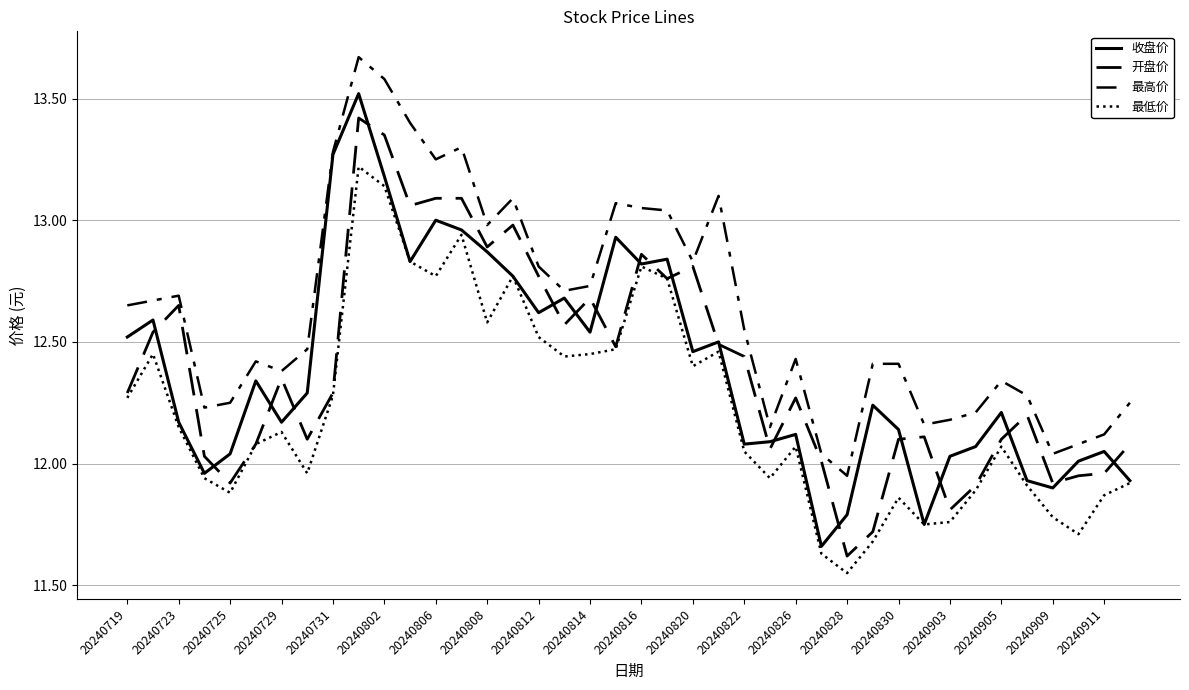

Reading left to right, list all the values displayed in this chart.

收盘价: 12.5	12.6	12.2	12.0	12.0	12.3	12.2	12.3	13.3	13.5	13.2	12.8	13.0	13.0	12.9	12.8	12.6	12.7	12.5	12.9	12.8	12.8	12.5	12.5	12.1	12.1	12.1	11.7	11.8	12.2	12.1	11.8	12.0	12.1	12.2	11.9	11.9	12.0	12.1	11.9
开盘价: 12.3	12.5	12.7	12.0	11.9	12.1	12.3	12.1	12.3	13.4	13.3	13.1	13.1	13.1	12.9	13.0	12.8	12.6	12.7	12.5	12.9	12.8	12.8	12.5	12.4	12.1	12.3	12.0	11.6	11.7	12.1	12.1	11.8	11.9	12.1	12.2	11.9	11.9	12.0	12.1
最高价: 12.7	12.7	12.7	12.2	12.2	12.4	12.4	12.5	13.3	13.7	13.6	13.4	13.2	13.3	13.0	13.1	12.8	12.7	12.7	13.1	13.1	13.0	12.8	13.1	12.6	12.2	12.4	12.0	11.9	12.4	12.4	12.2	12.2	12.2	12.3	12.3	12.0	12.1	12.1	12.2
最低价: 12.3	12.4	12.2	11.9	11.9	12.1	12.1	12.0	12.3	13.2	13.1	12.8	12.8	12.9	12.6	12.8	12.5	12.4	12.4	12.5	12.8	12.8	12.4	12.5	12.1	11.9	12.1	11.6	11.6	11.7	11.9	11.8	11.8	11.9	12.1	11.9	11.8	11.7	11.9	11.9